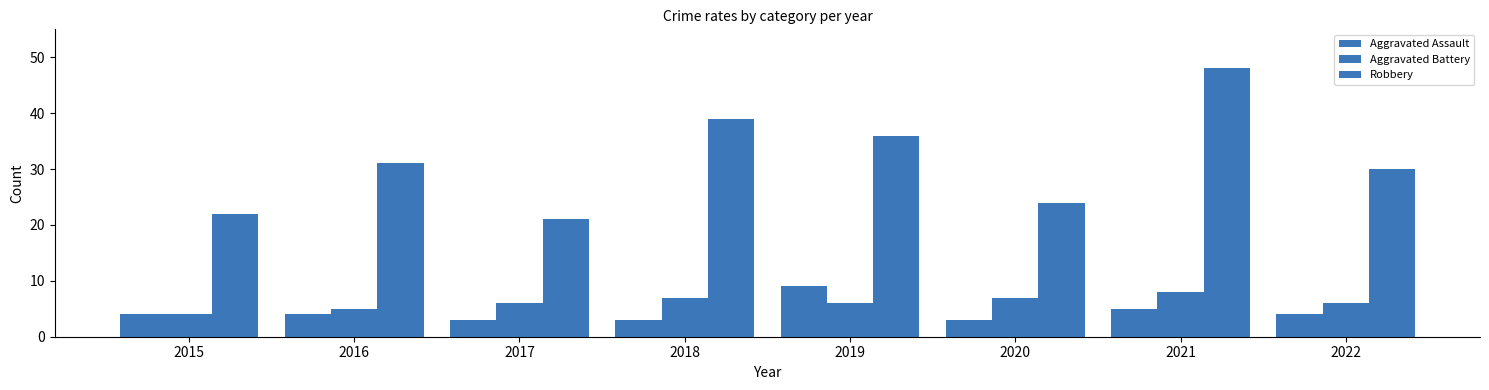

Count the number of categories in the chart.

8